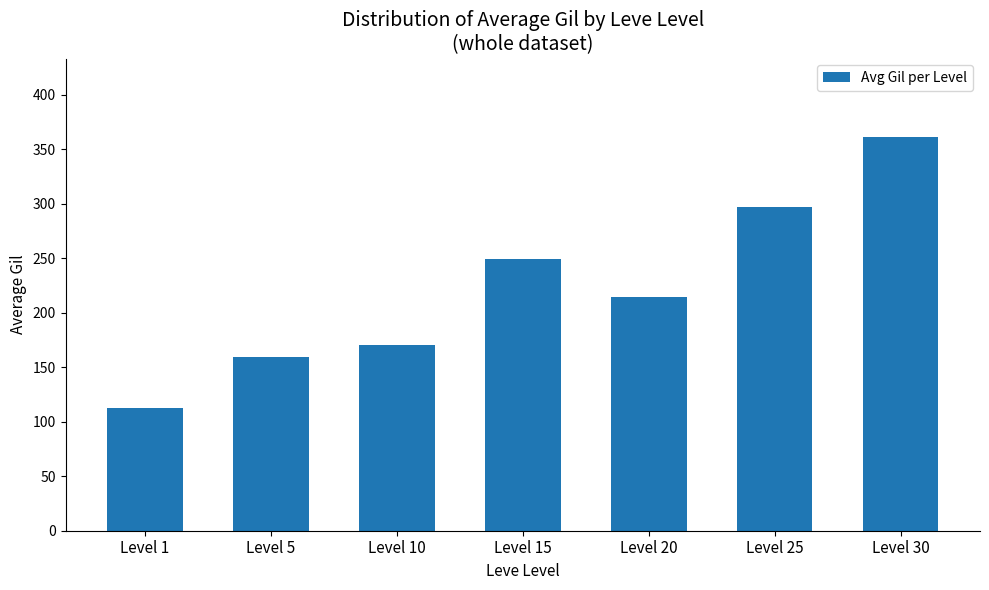

Reading left to right, what are all the values shown in this chart?

Level 1=112.3	Level 5=159.0	Level 10=170.7	Level 15=249.7	Level 20=214.2	Level 25=297.3	Level 30=361.0